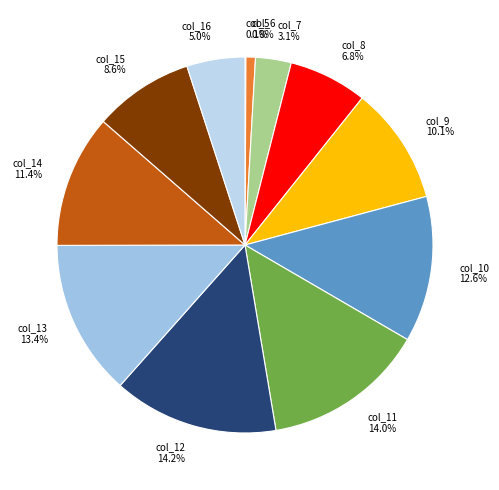

Is col_7 the majority of the pie?

No